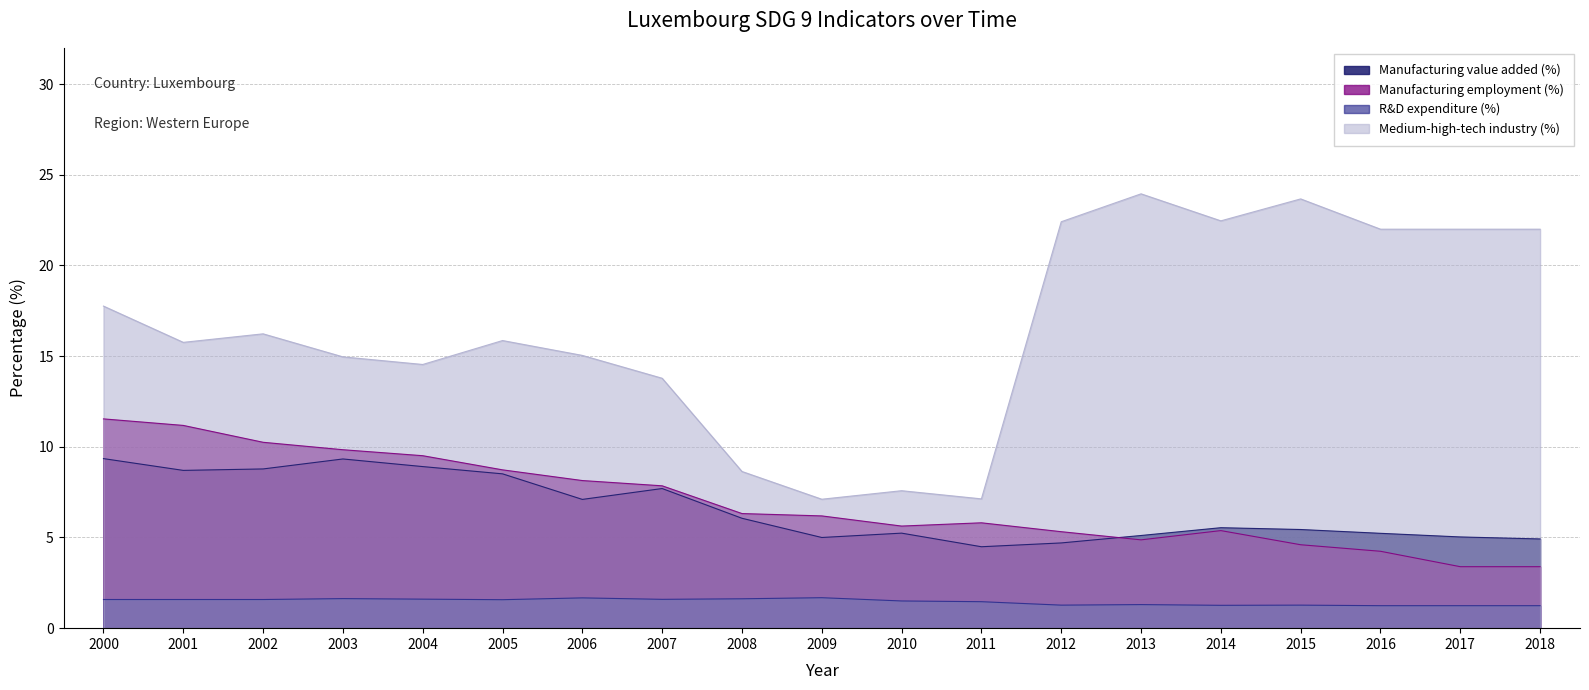

What is the approximate value of Manufacturing employment (%) at 2018?

3.4